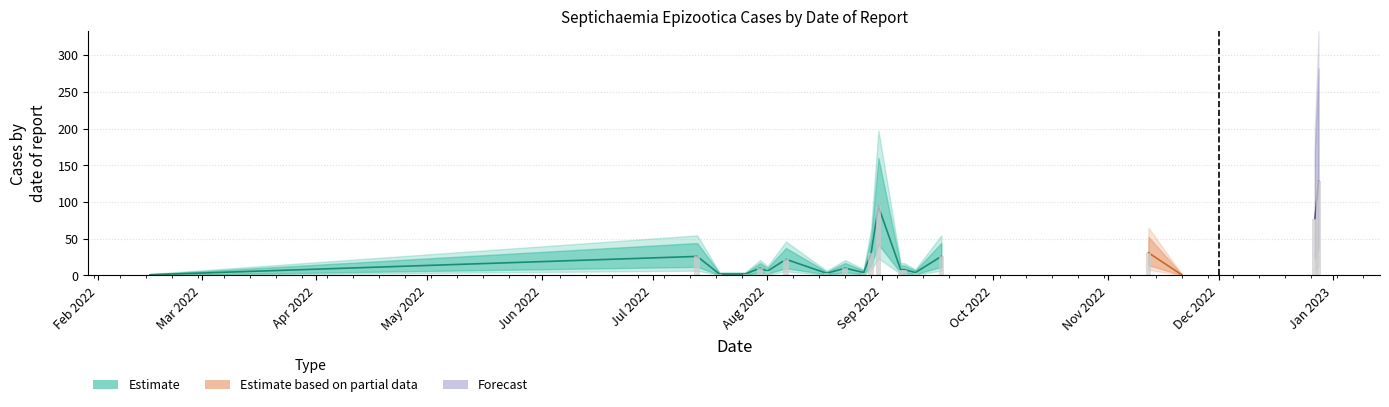

What is the smallest value displayed?

1